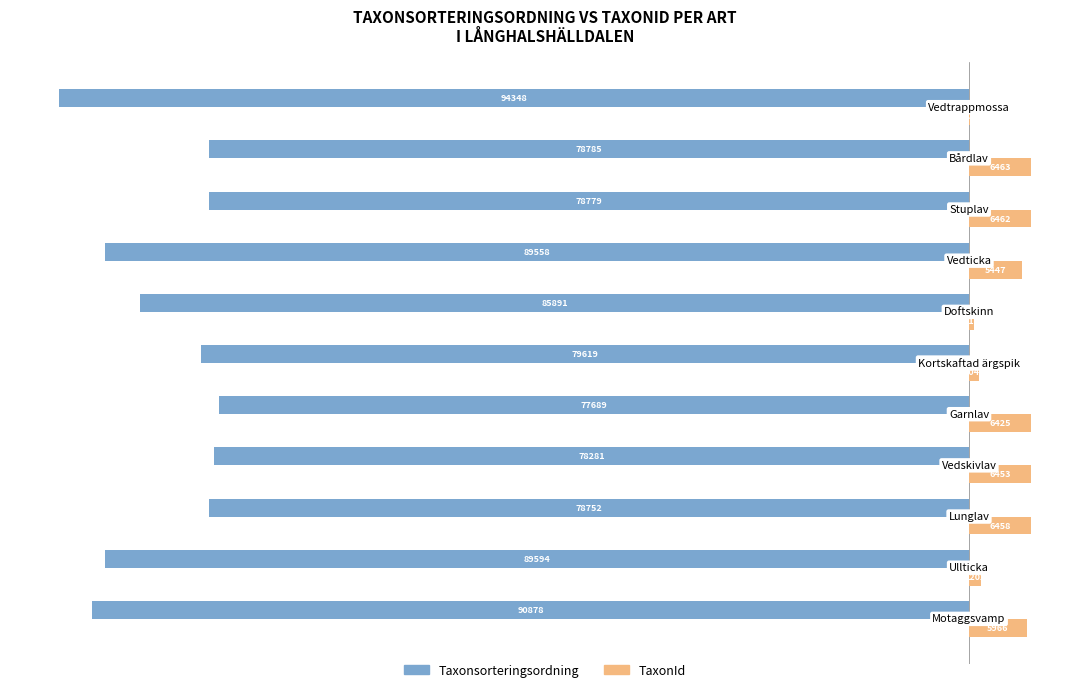

What are all the series names shown in the legend?

Taxonsorteringsordning, TaxonId